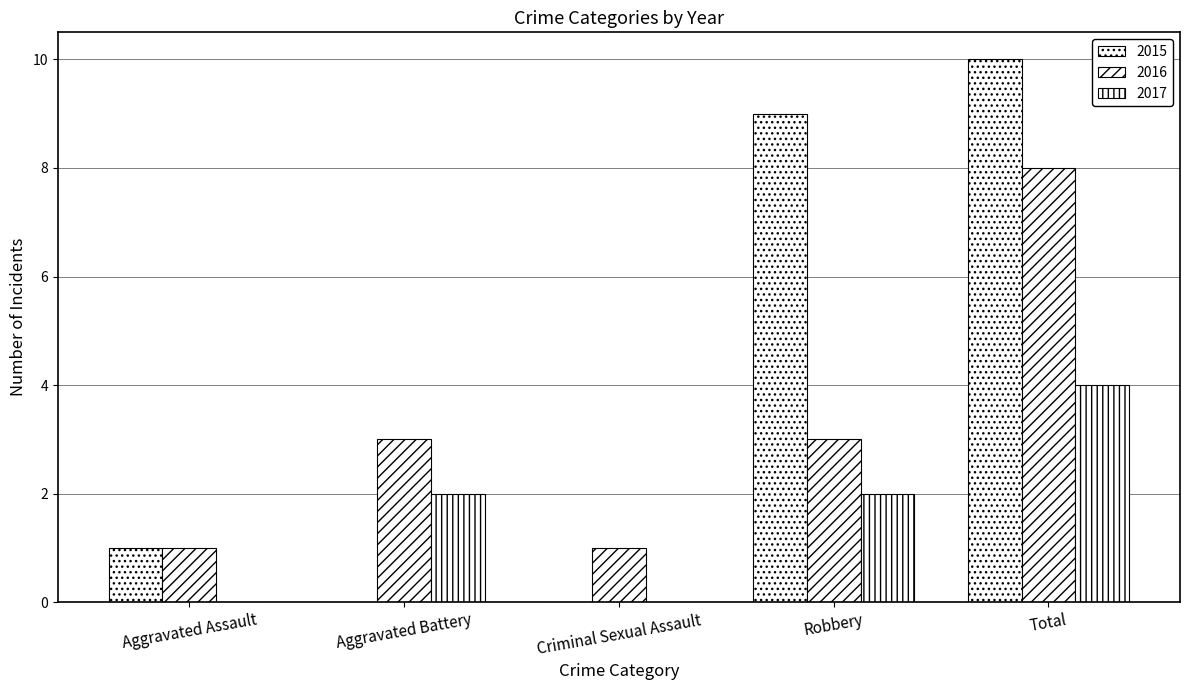

Reading left to right, extract all data points from this chart.

2015: Aggravated Assault=1	Aggravated Battery=0	Criminal Sexual Assault=0	Robbery=9	Total=10
2016: Aggravated Assault=1	Aggravated Battery=3	Criminal Sexual Assault=1	Robbery=3	Total=8
2017: Aggravated Assault=0	Aggravated Battery=2	Criminal Sexual Assault=0	Robbery=2	Total=4